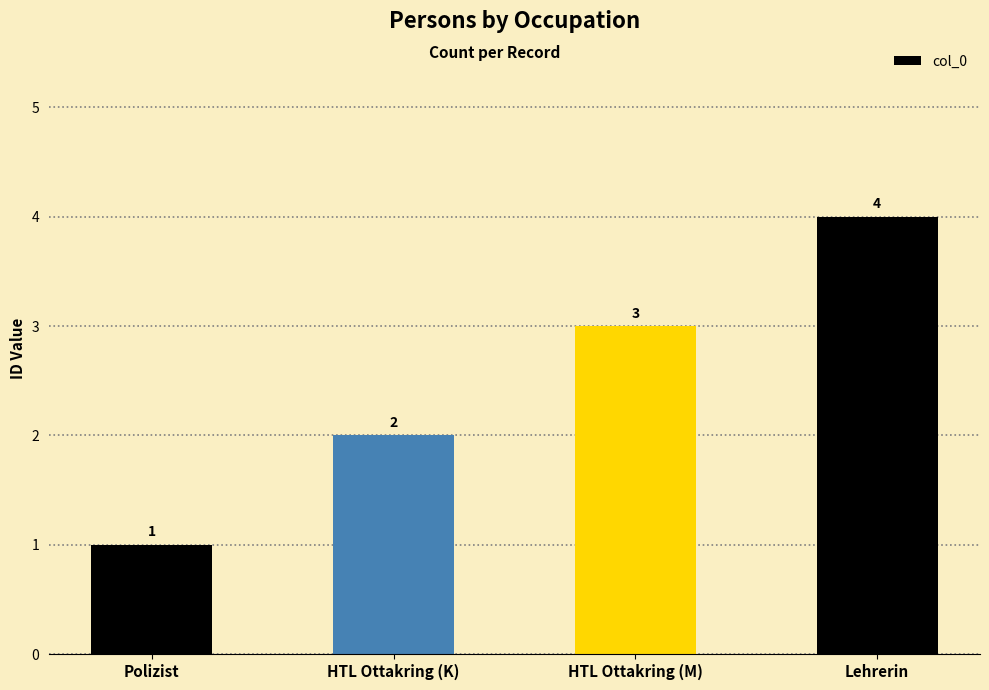

Reading left to right, list all the values displayed in this chart.

1	2	3	4